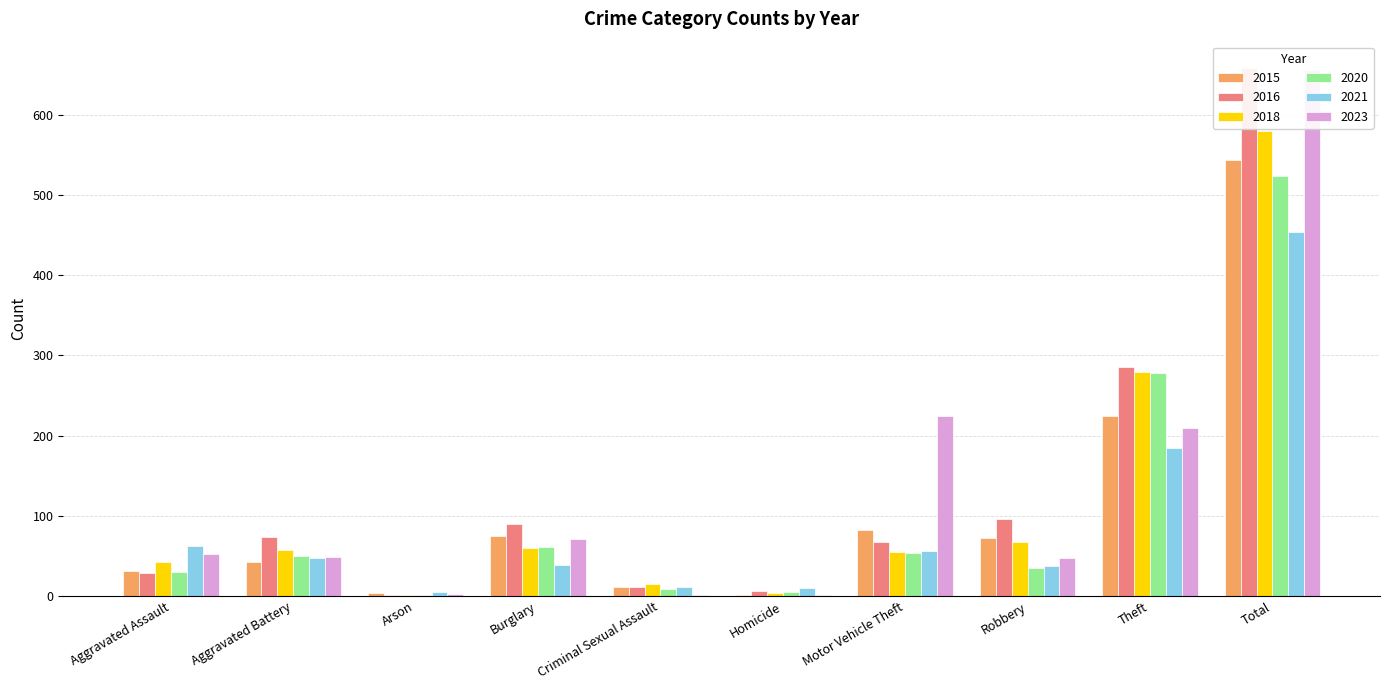

Reading right to left, transcribe all the data shown in this chart.

2015: 543	224	72	82	1	11	75	4	43	31
2016: 658	285	96	67	6	11	90	1	73	29
2018: 580	279	67	55	4	15	60	1	57	42
2020: 523	278	35	54	5	9	61	1	50	30
2021: 454	185	38	56	10	11	39	5	48	62
2023: 656	209	47	224	1	1	71	2	49	52